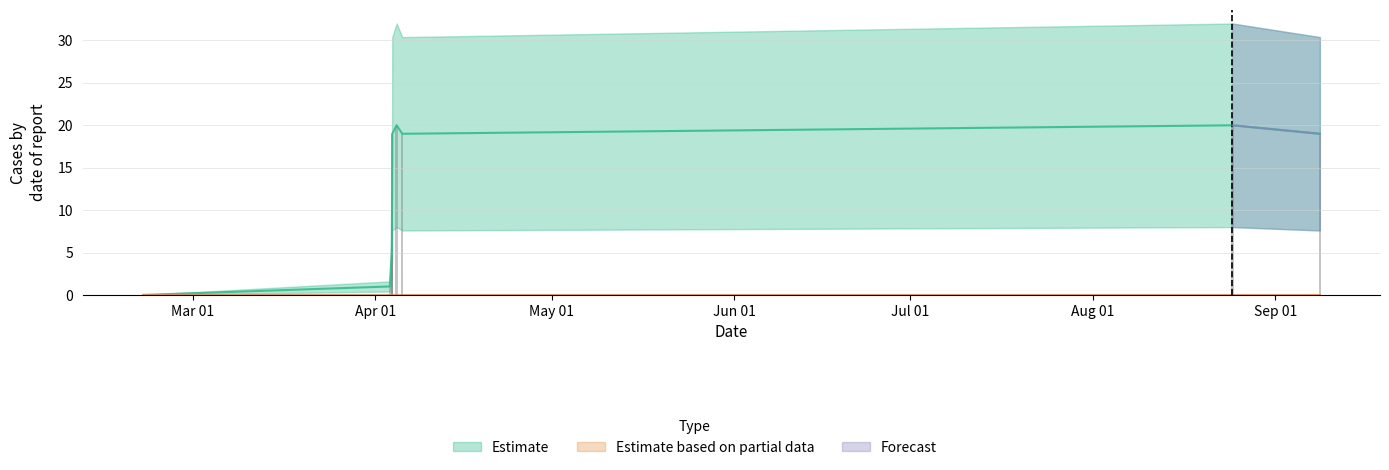

Count the number of values greater than 19.

2